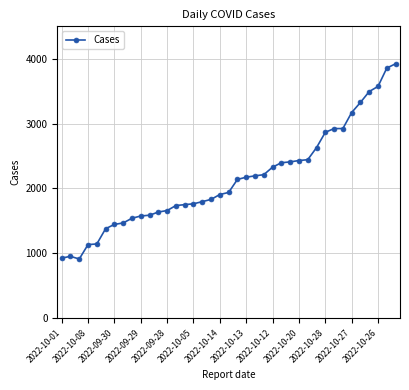

What is the maximum value shown in the chart?

3923